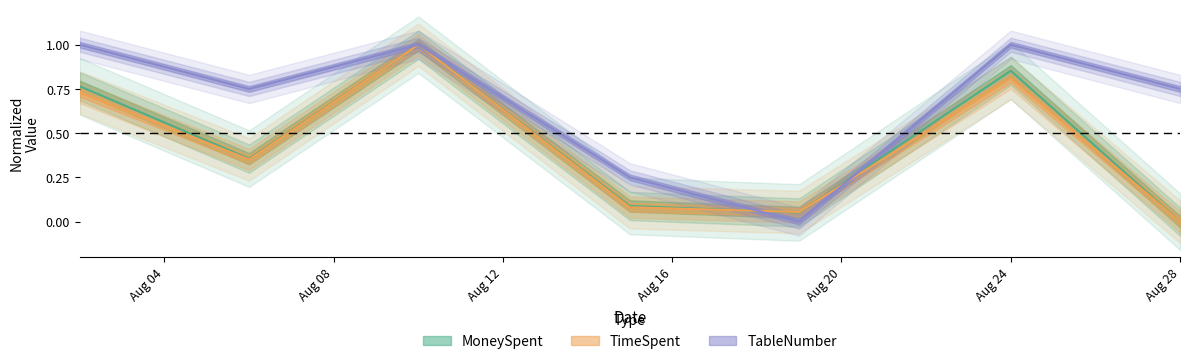

What is the value of the TimeSpent point at the 4th from the left?

0.1